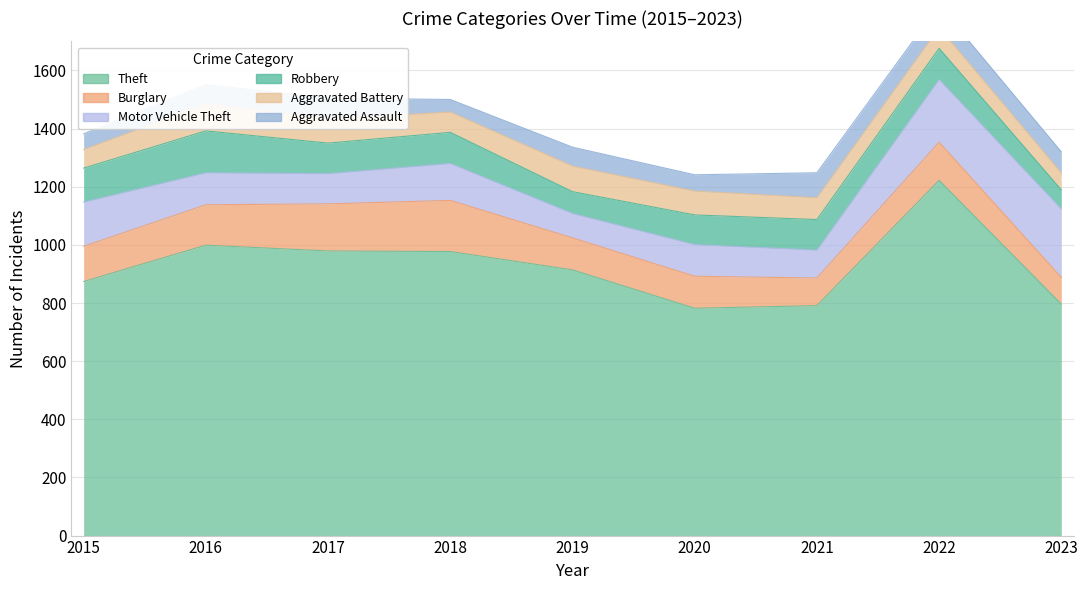

What is the value of the Theft point at the 8th from the left?

1222